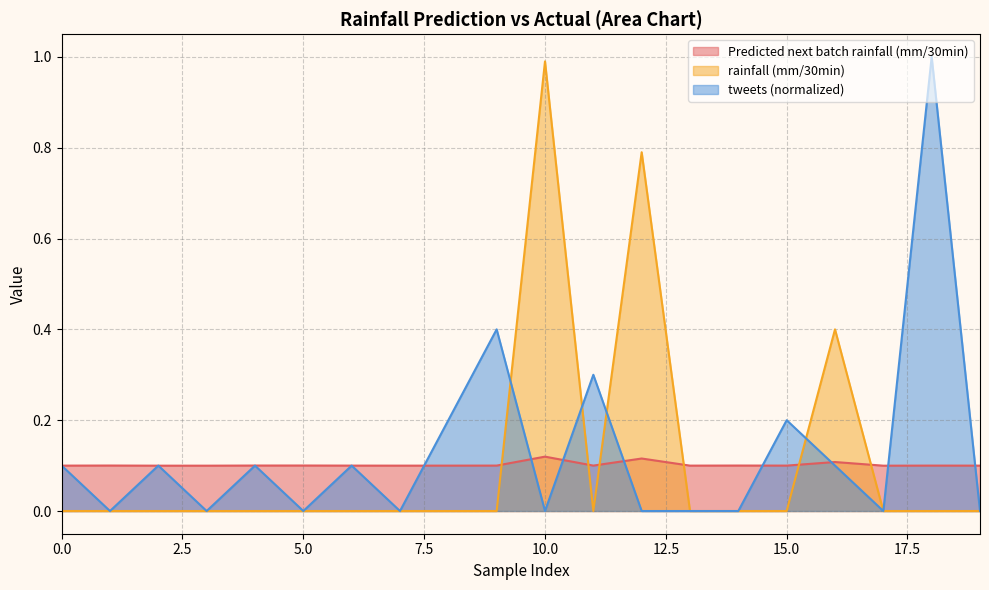

At which label does tweets reach its minimum?

1